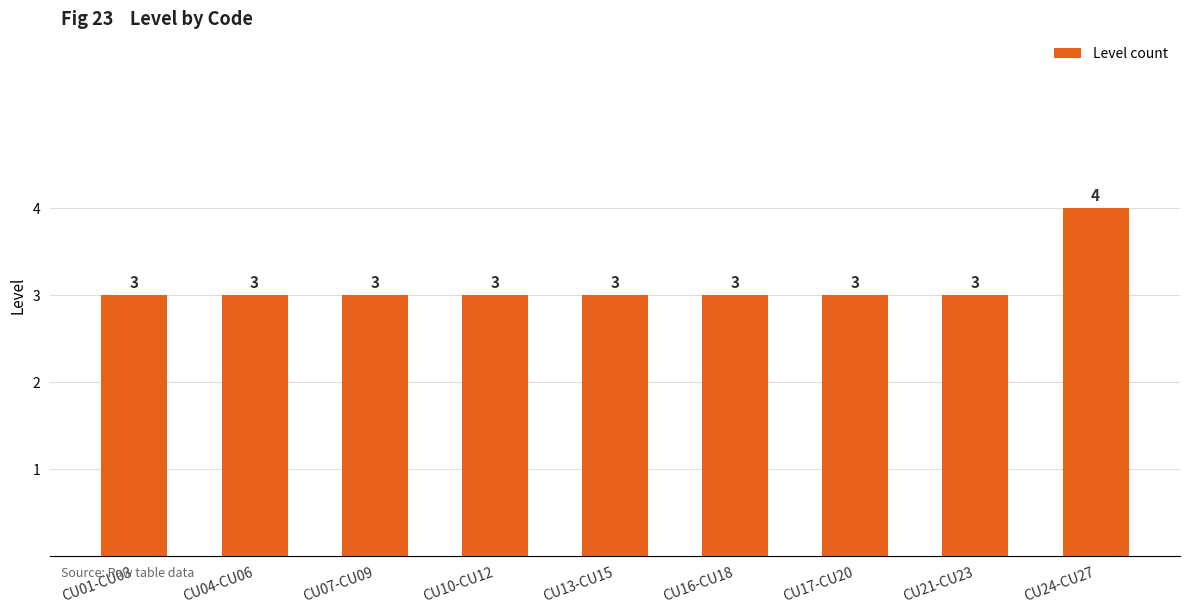

What is the sum of the values at CU13-CU15 and CU16-CU18?

6